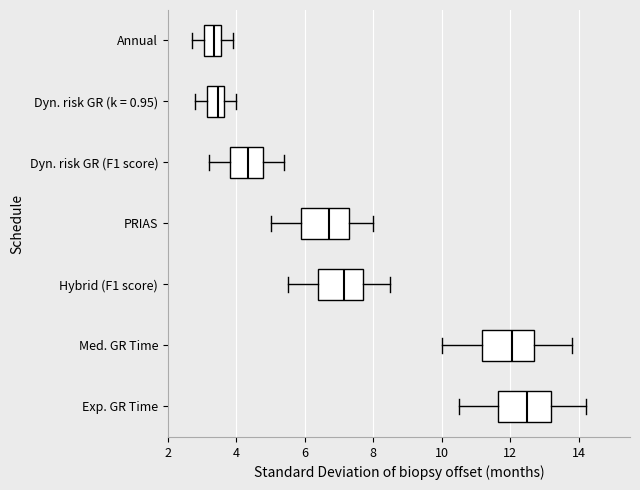

Which box has the furthest to the right median line?

Exp. GR Time